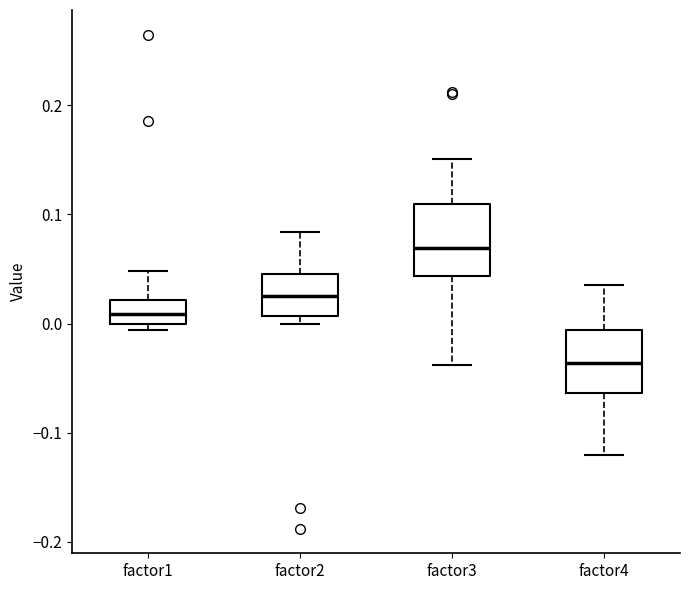

Which box's median line is the lowest?

factor4